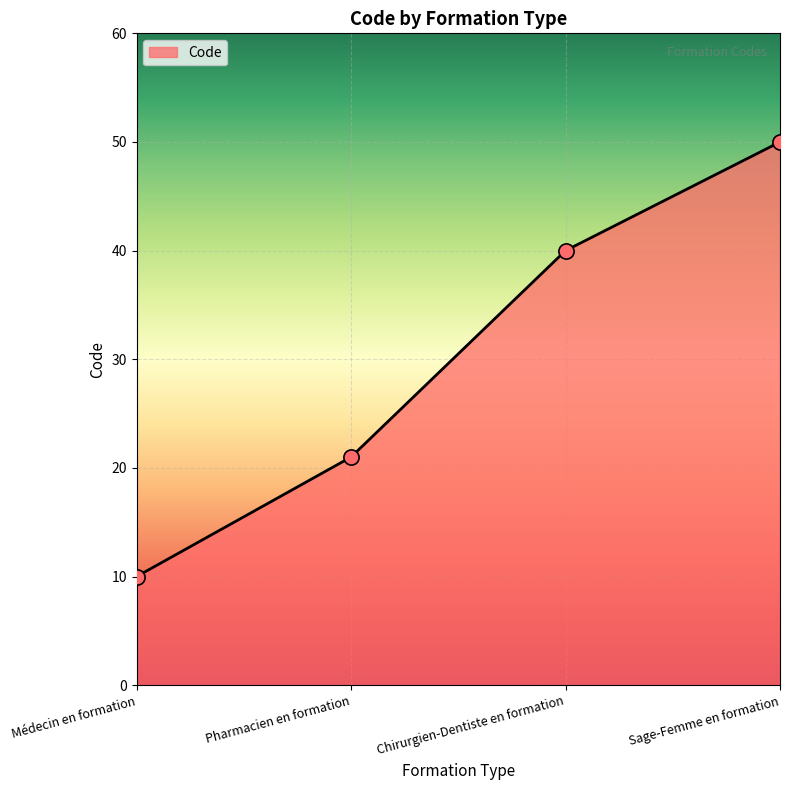

What is the change in value from Médecin en formation to Pharmacien en formation?

+11